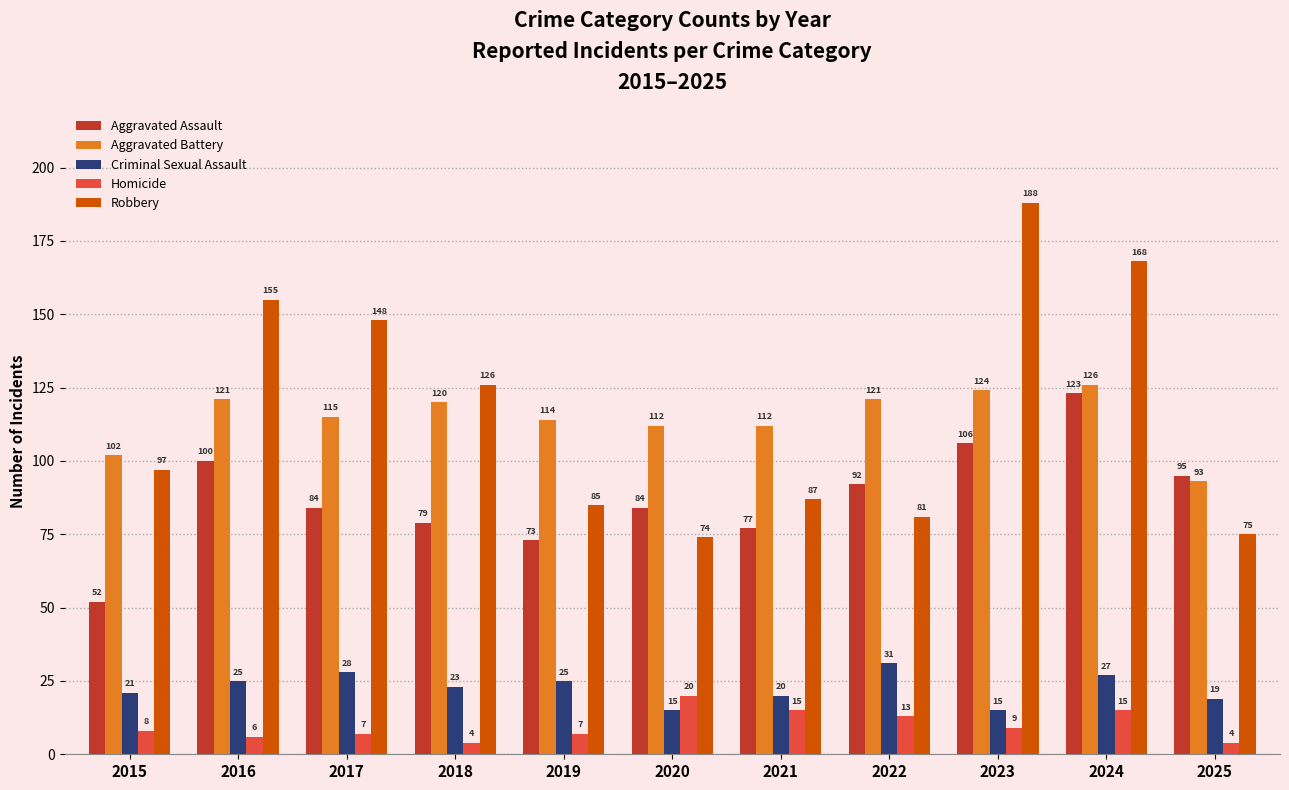

What is the spread (max minus min) of values at 2015?

94